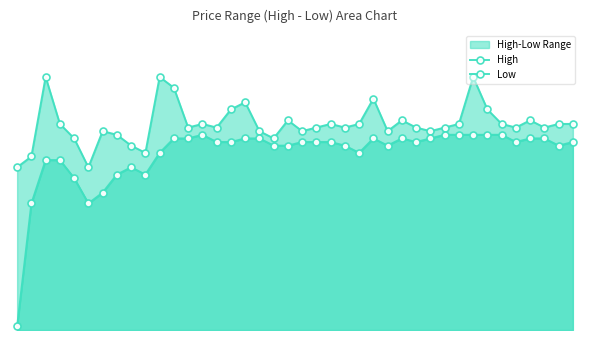

True or false: Low has a value of 2.6 at 22.

True